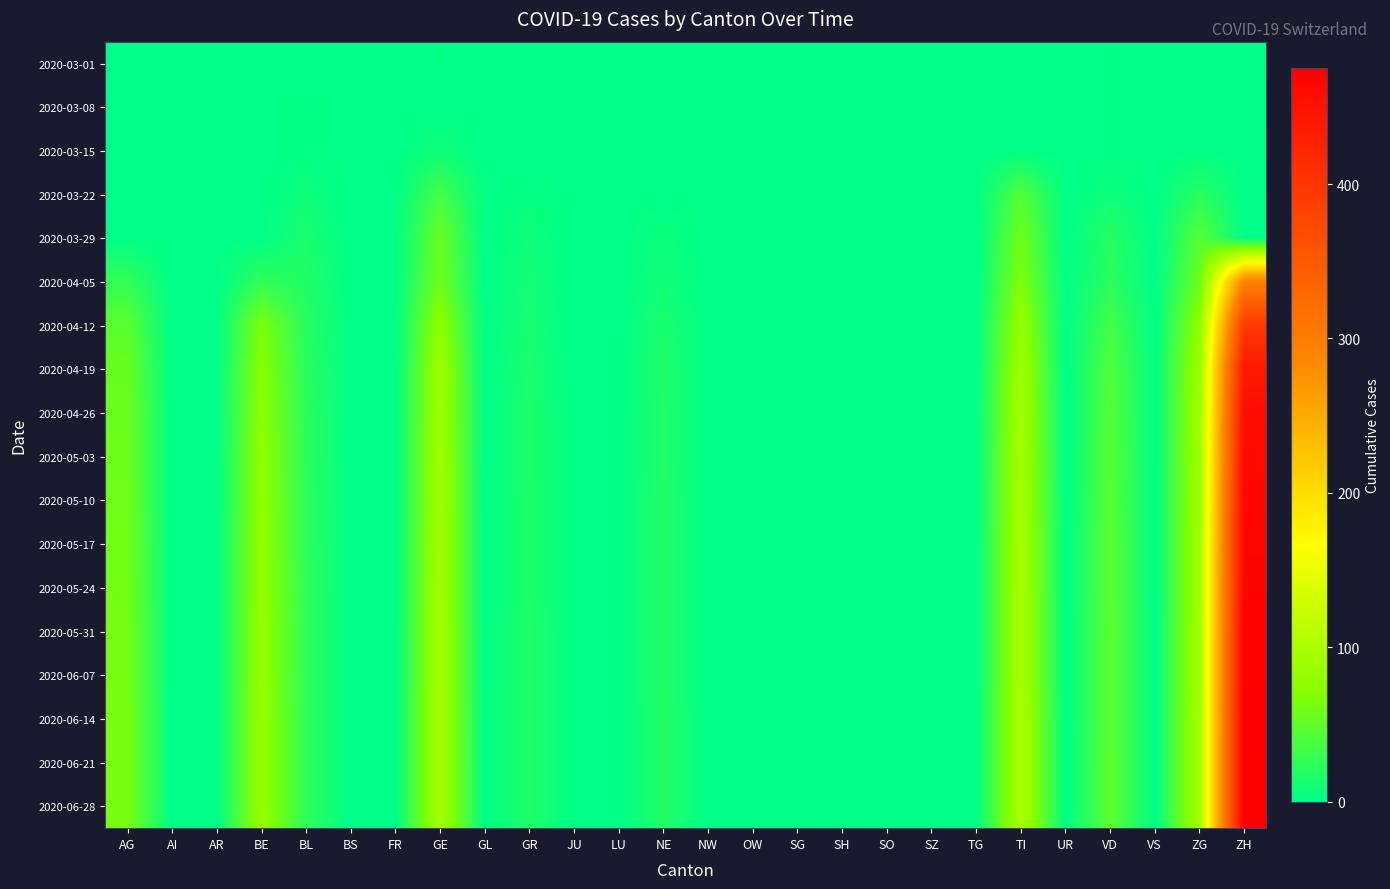

Count the number of categories in the chart.

26